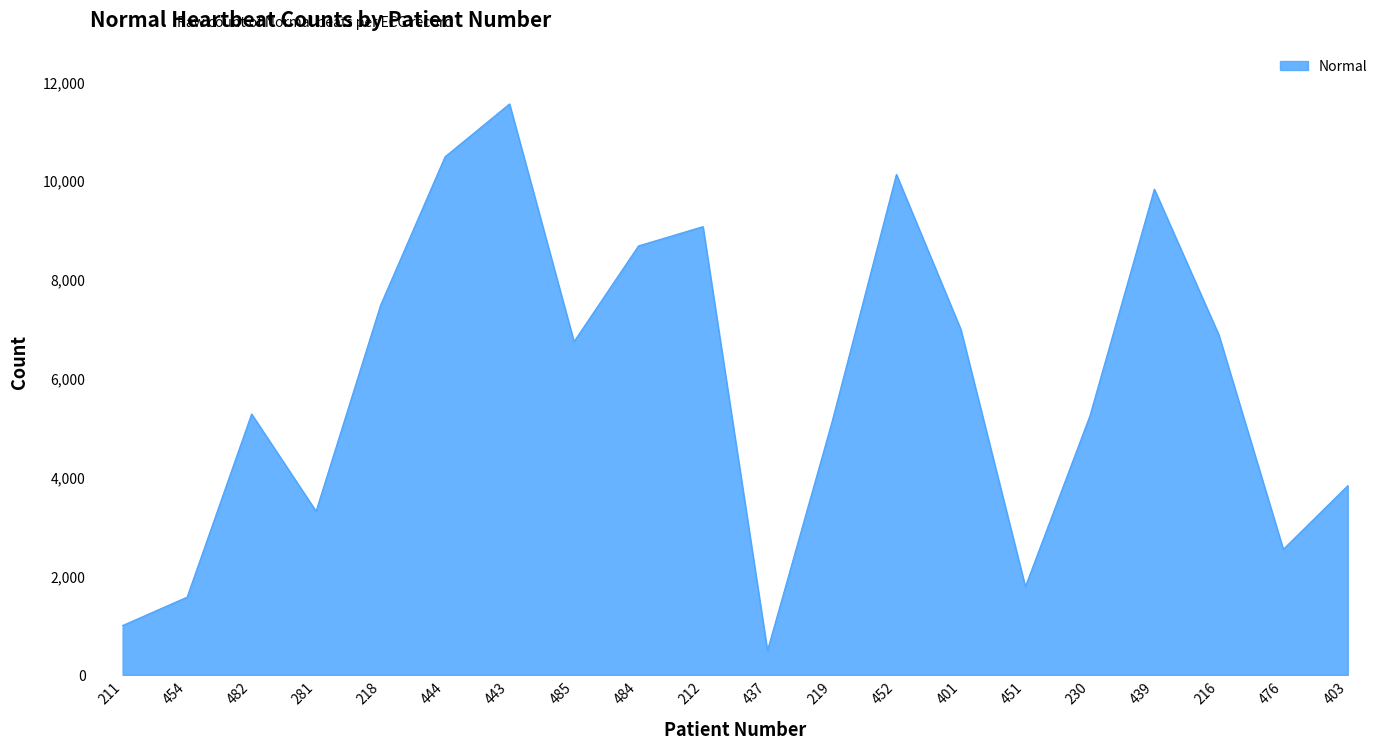

Where is the first local minimum?

281